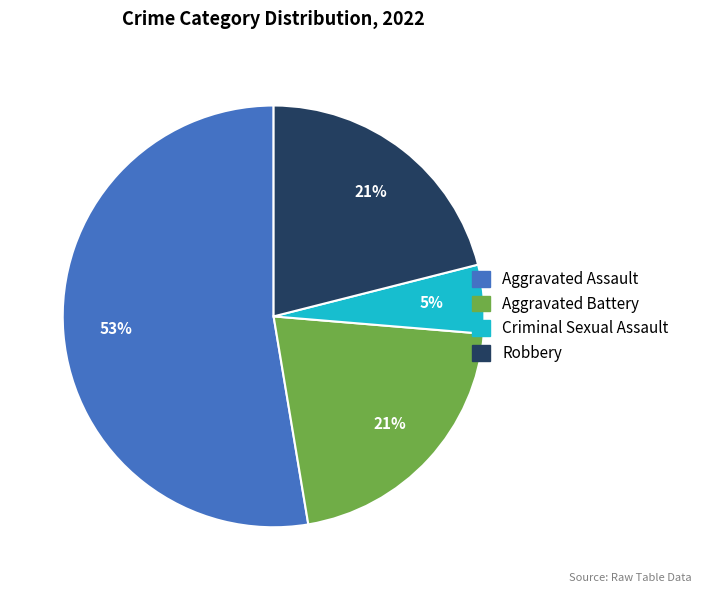

Is the sum of Aggravated Assault and Aggravated Battery greater than half?

Yes